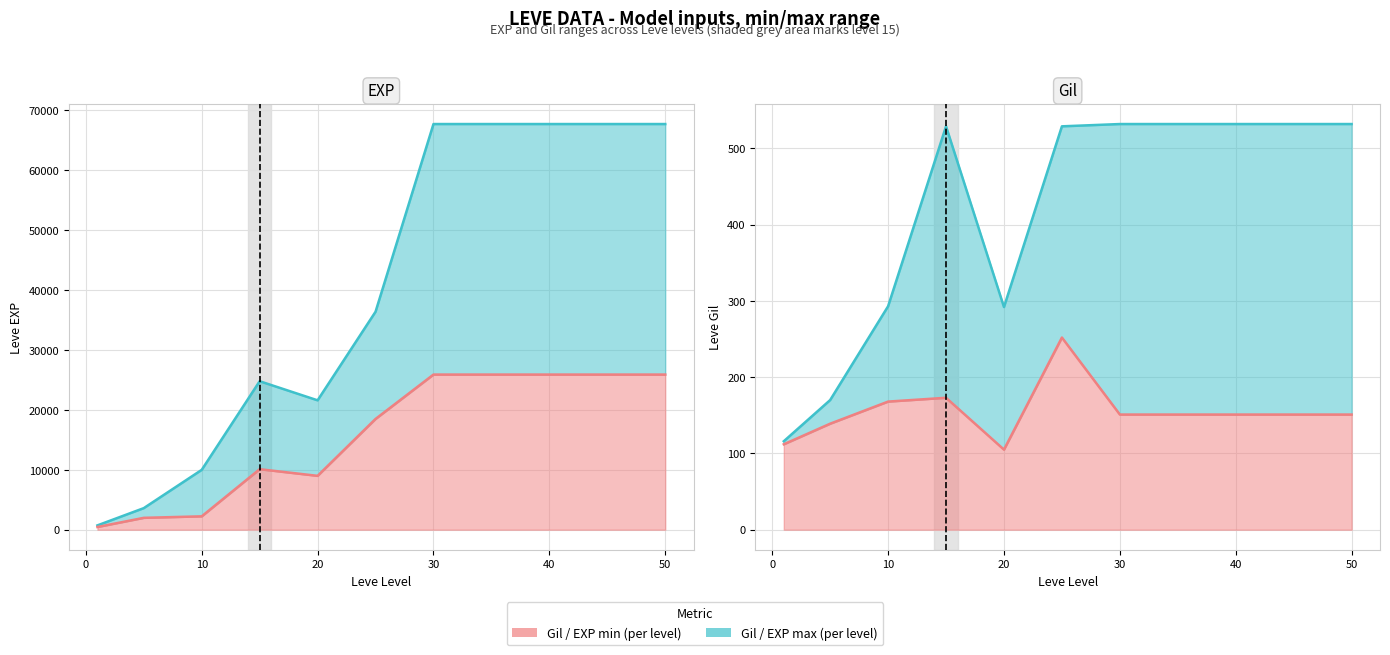

Which series has the largest total across all categories?

Leve EXP max